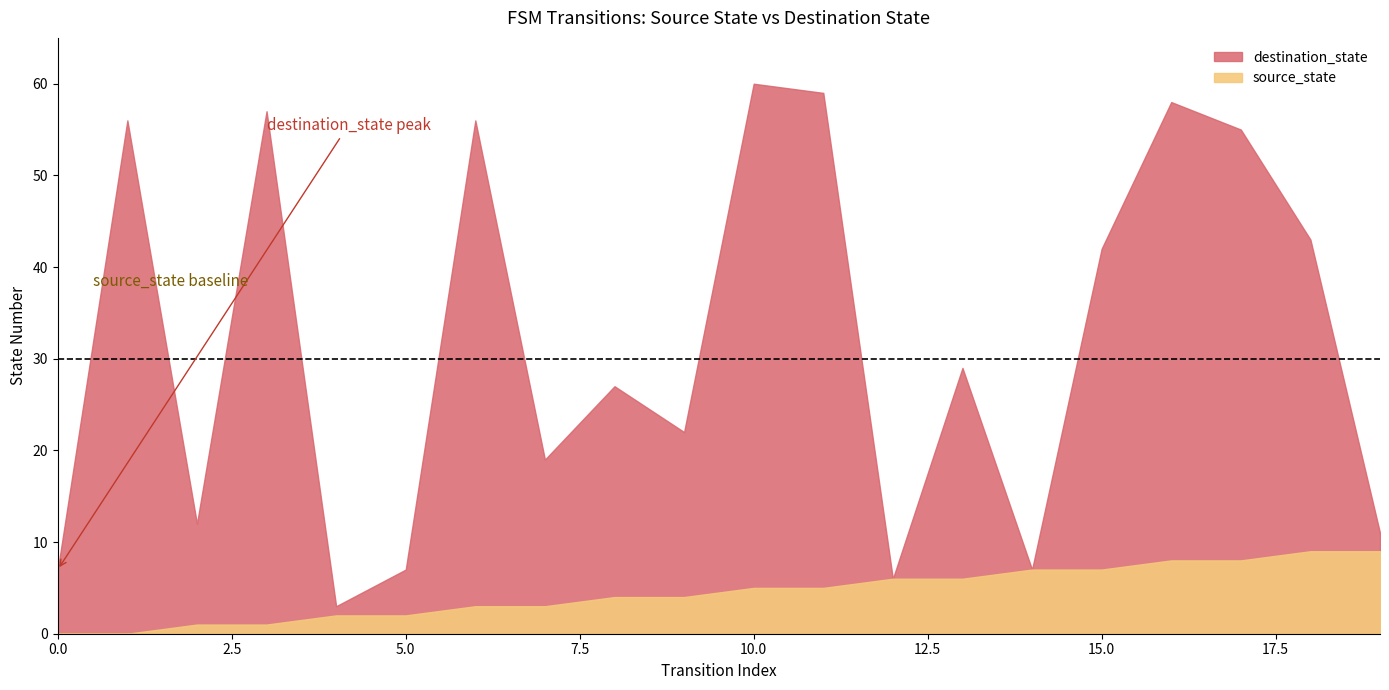

True or false: source_state and destination_state cross at least once.

False